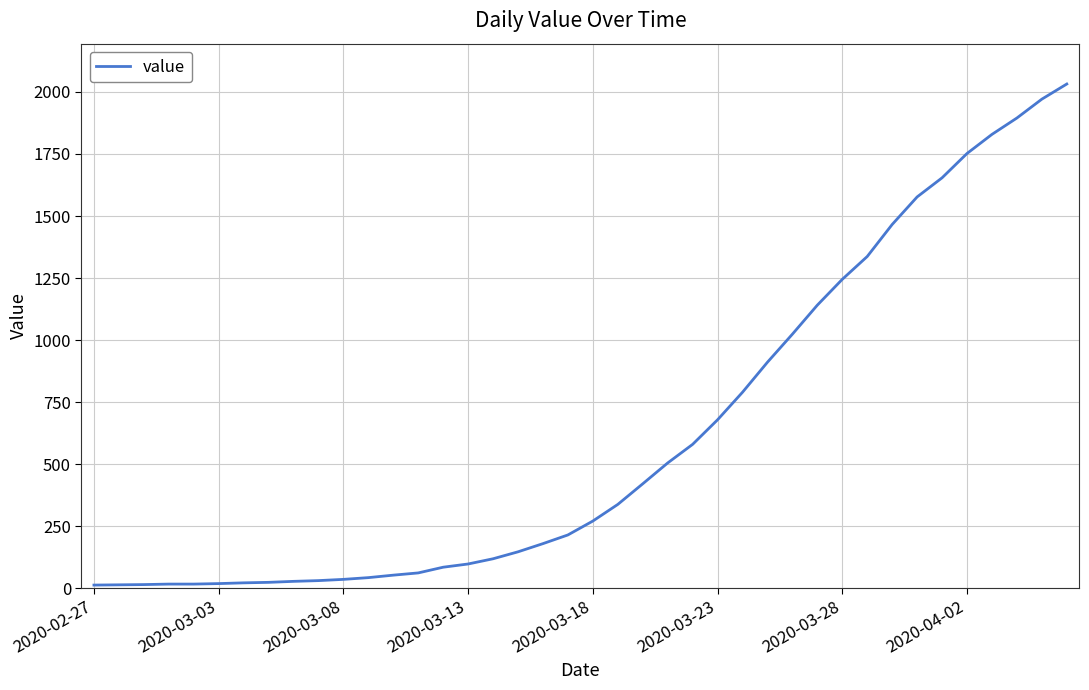

What is the greatest value displayed?

2032